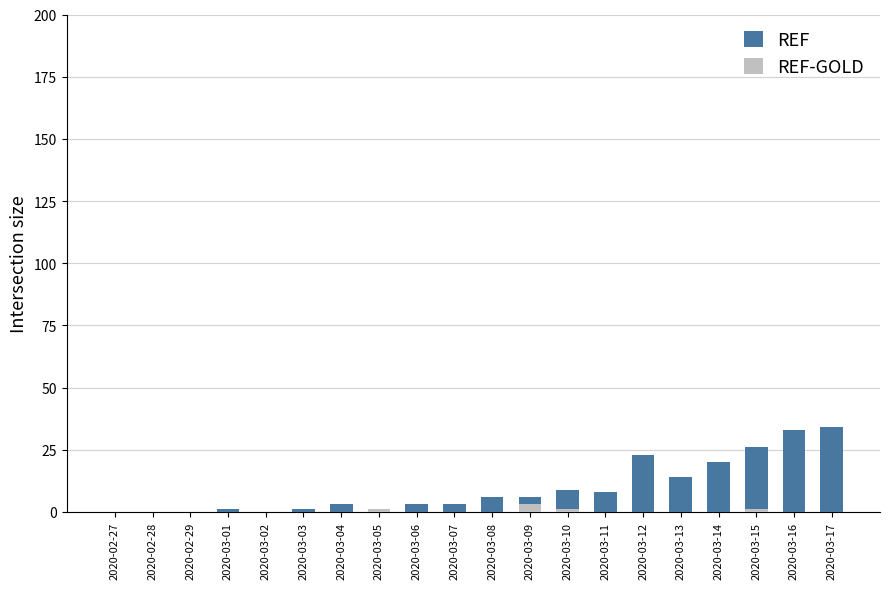

What is the label of the 14th bar from the right?

2020-03-04